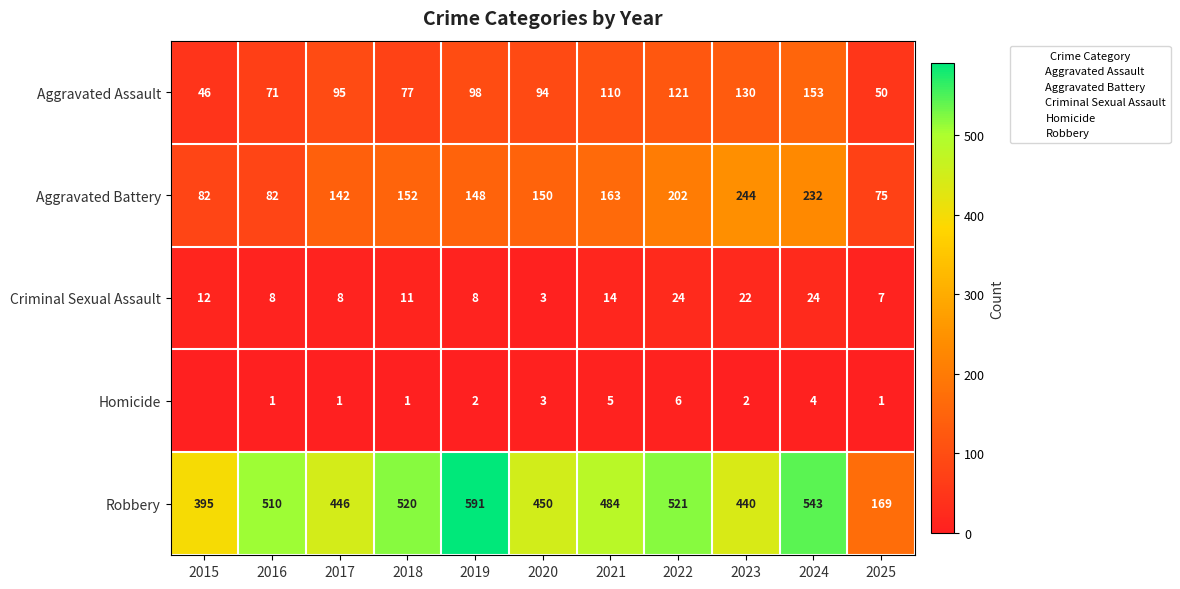

Is it true that Aggravated Assault equals 130 at 2023?

True